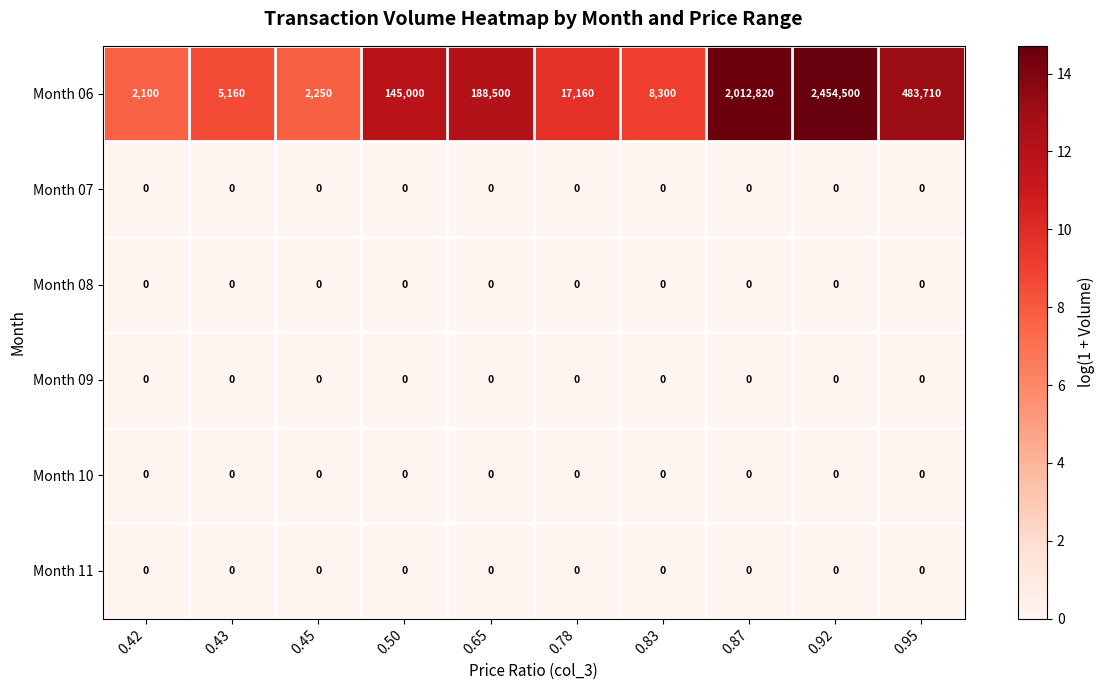

At how many categories does at least one series exceed 1?

10